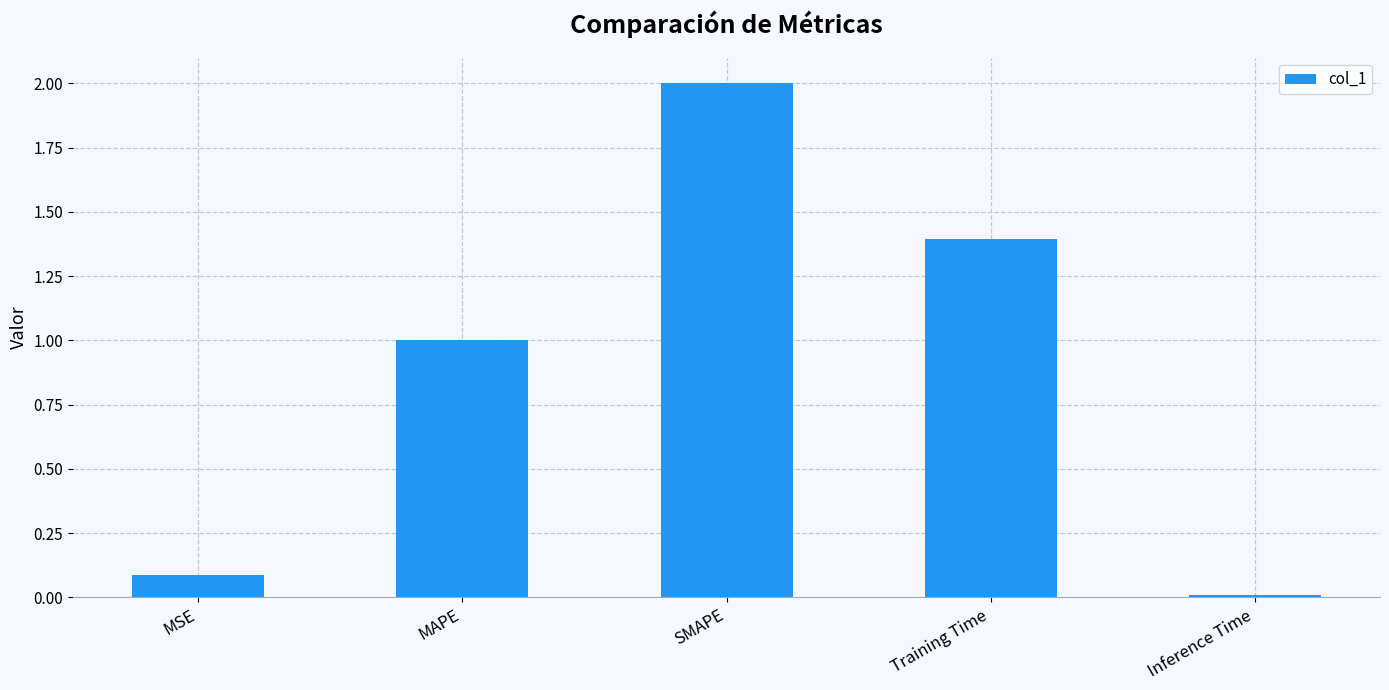

What is the average value?

0.9